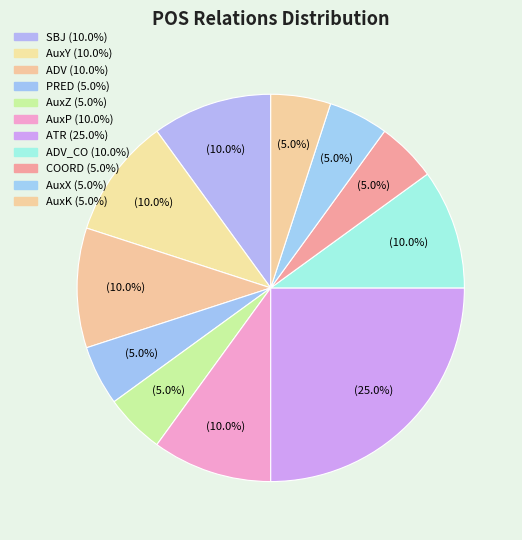

Does any single category account for the majority?

No